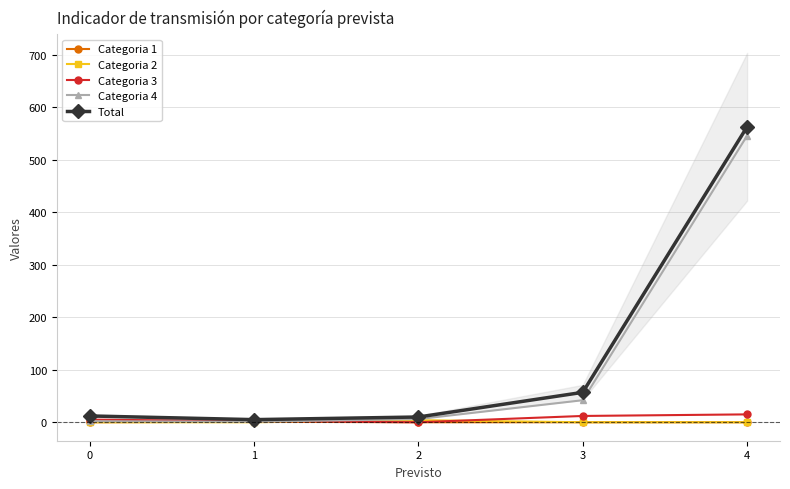

True or false: Categoria 2 has a value of -2 at 4.

False